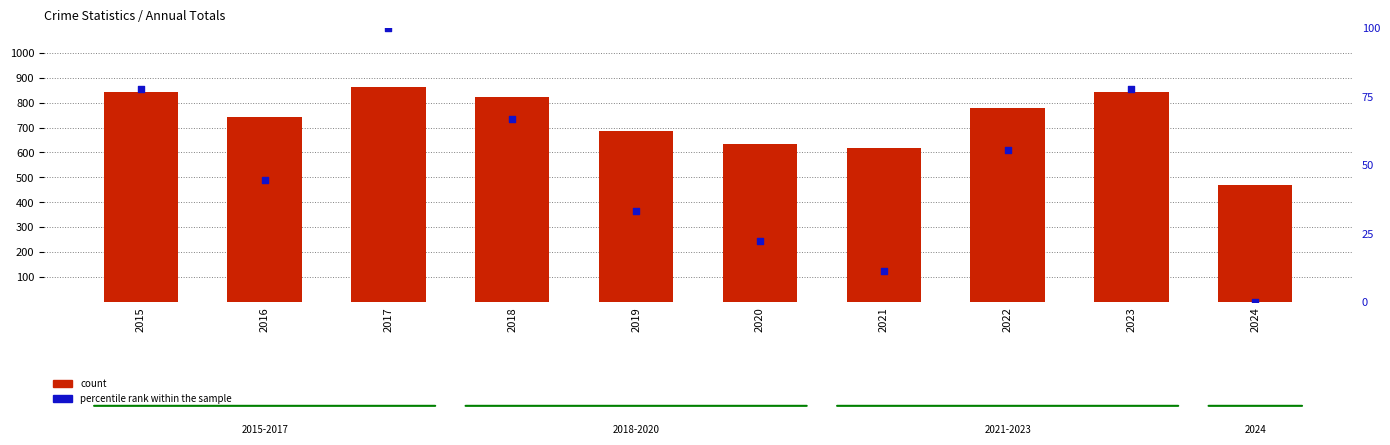

What is the total value across all series at 2017?

964.0